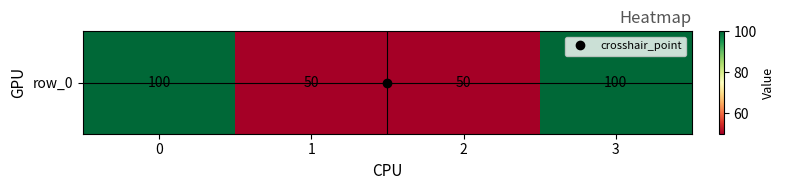

How many data points are less than 100?

2